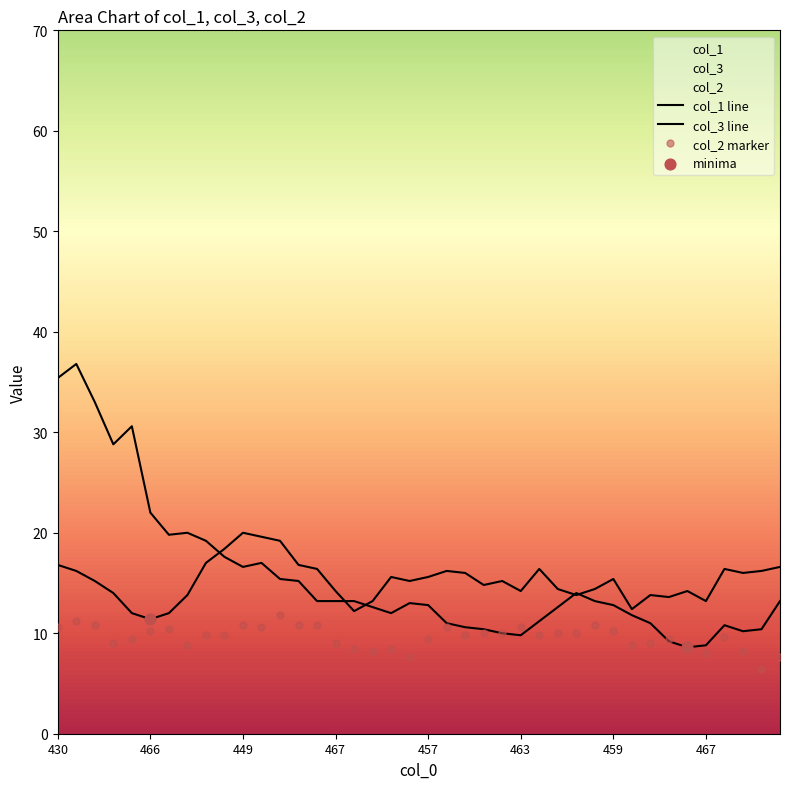

Which series has the largest total across all categories?

col_1